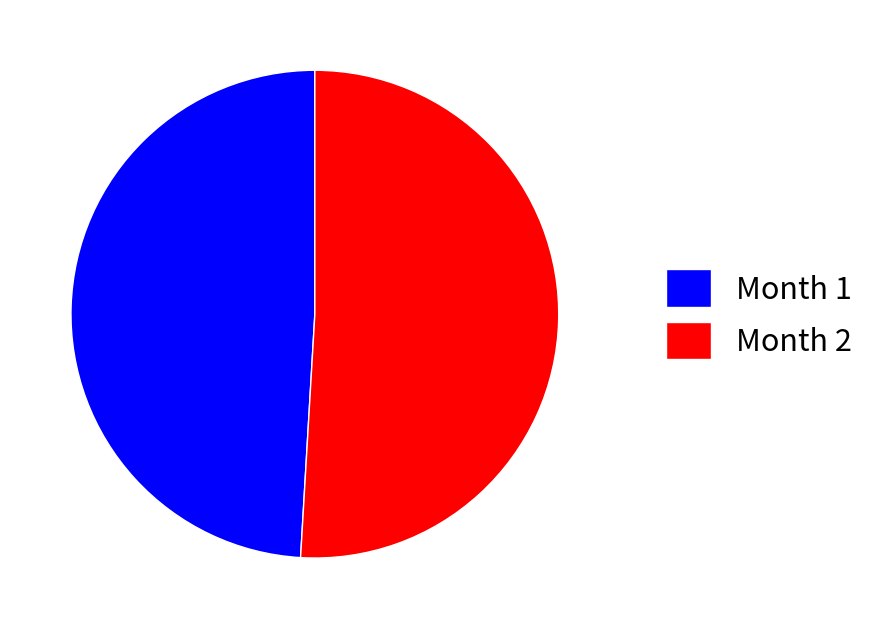

True or false: Month 2 accounts for 51% of the total.

True